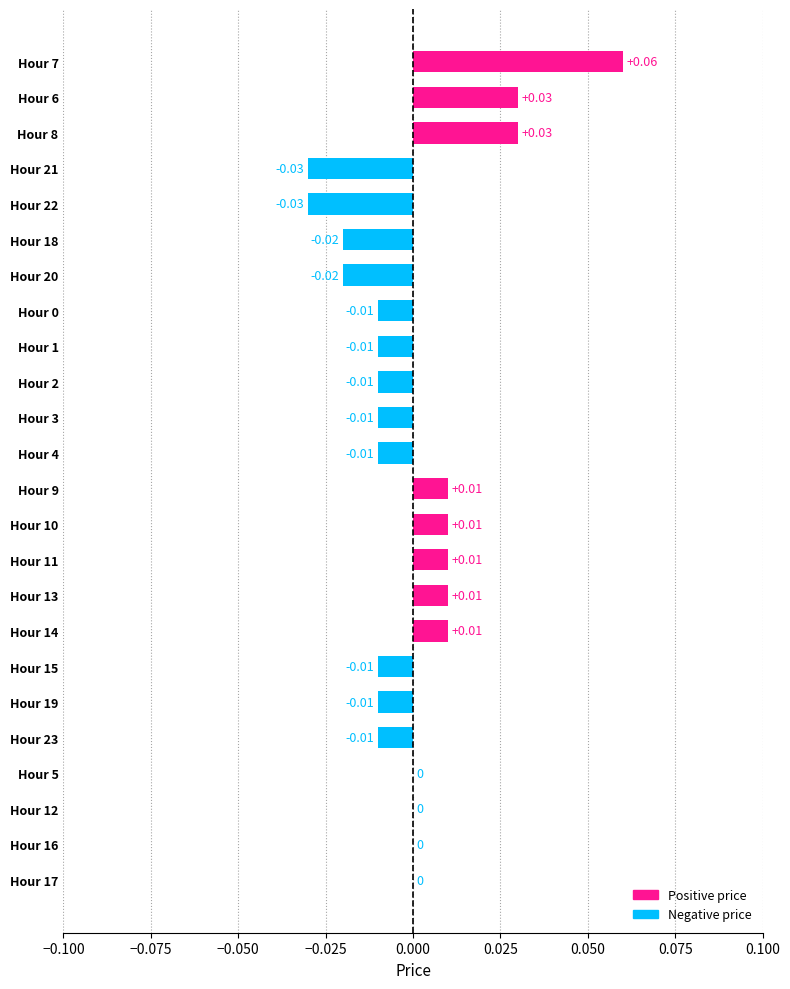

Between Hour 22 and Hour 2, which is larger?

Hour 2